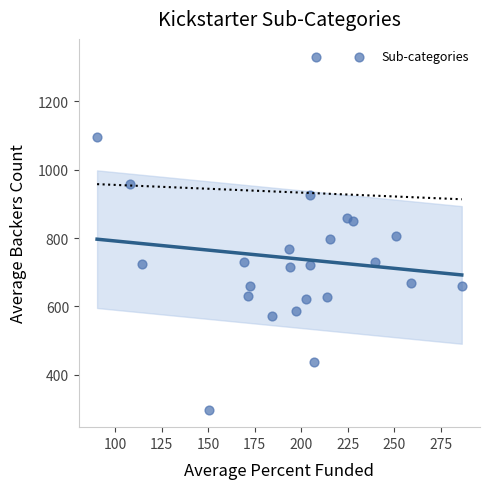

What is the range of Y values (max minus min)?

1032.5